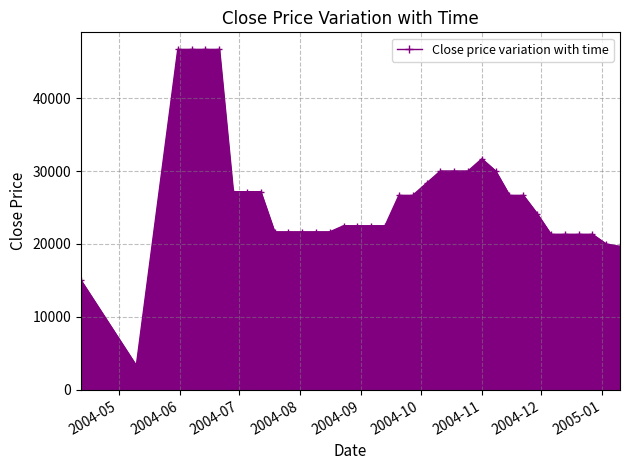

What is the difference between the maximum and minimum values?

43333.3